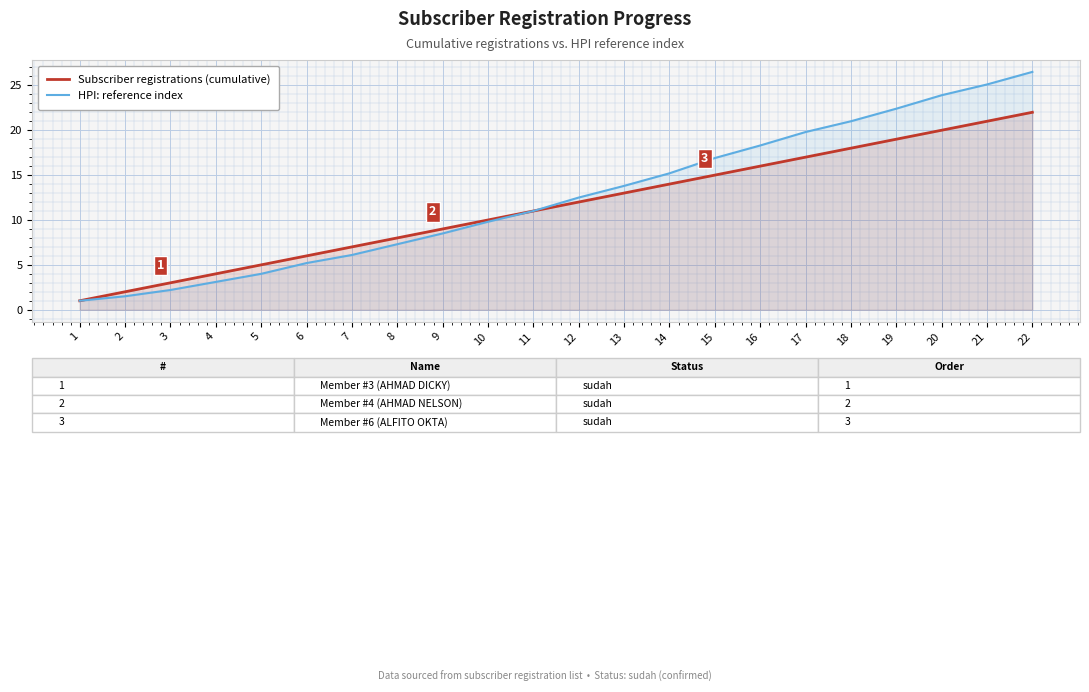

Is the value of HPI: reference index at 22 greater than the value of Subscriber registrations (cumulative) at 8?

Yes